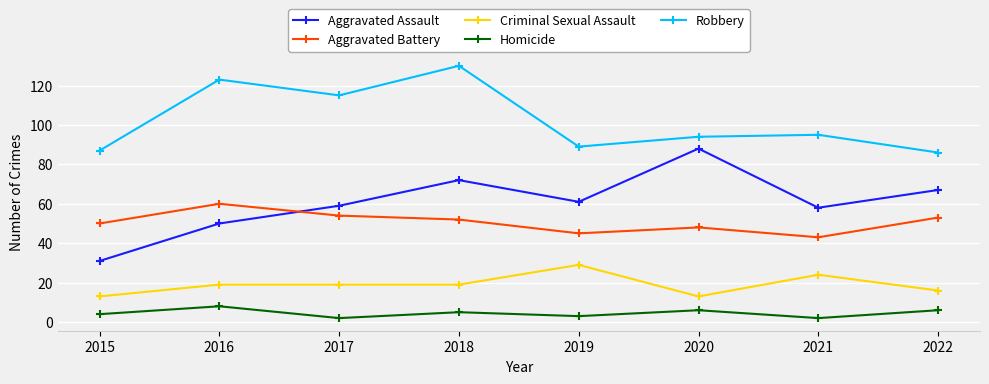

What is the sum of the Robbery values at 2017 and 2022?

201